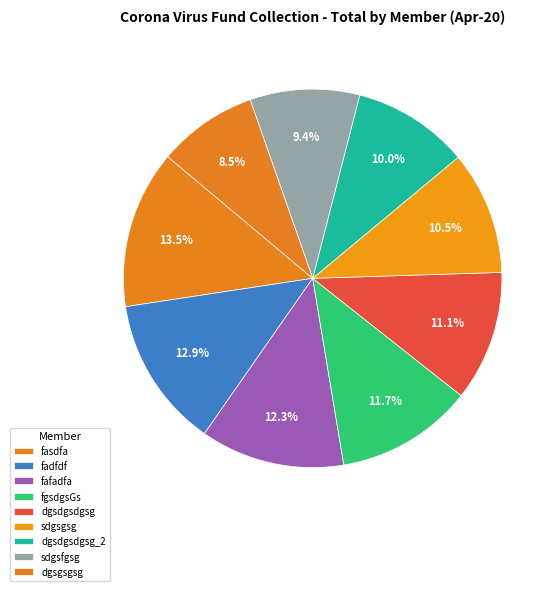

Between dgsdgsdgsg_2 and sdgsgsg, which is larger?

sdgsgsg